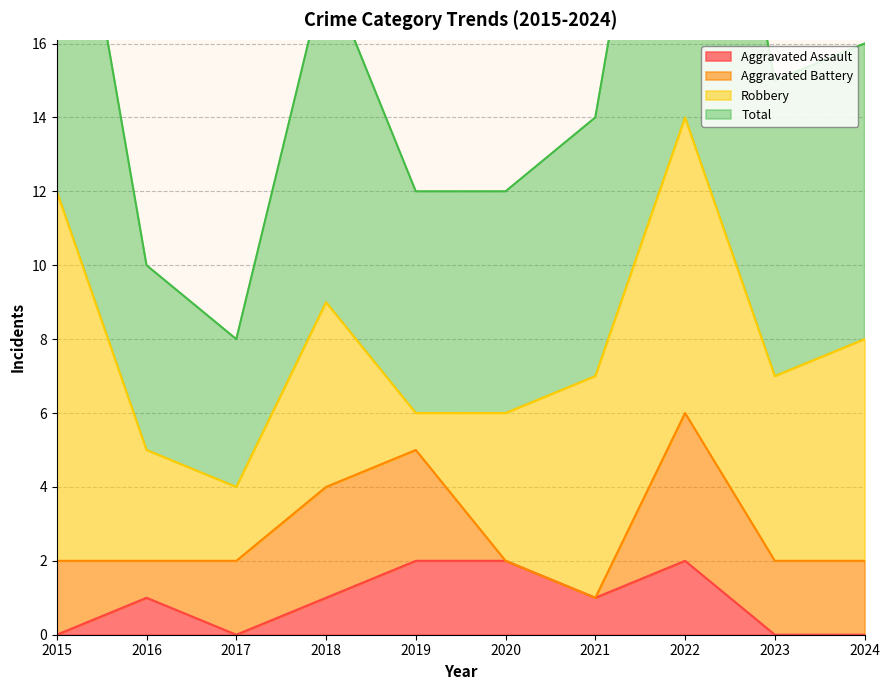

Read the Aggravated Assault value at 2021.

1